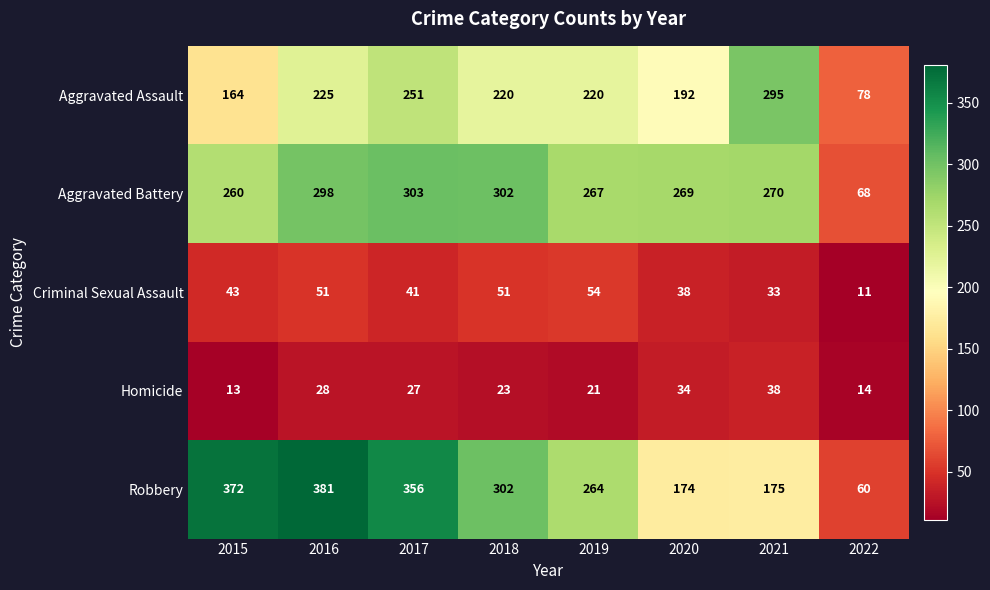

Which category has the lowest value across all series?

2022